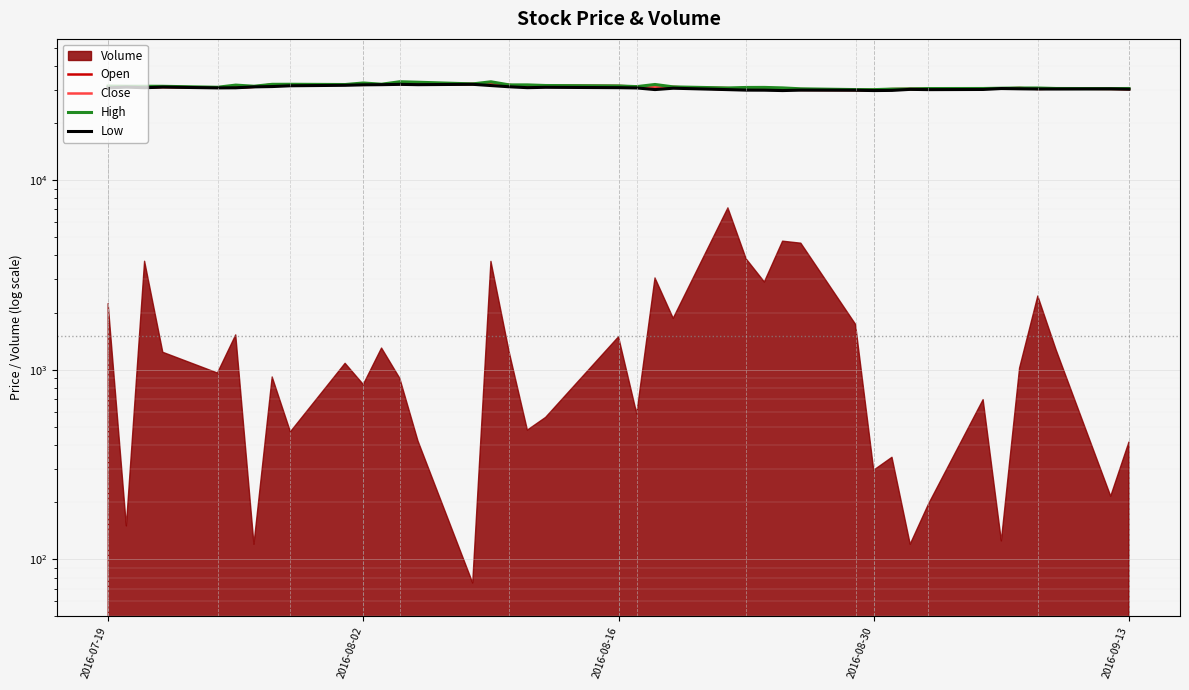

True or false: High and Low cross at least once.

False